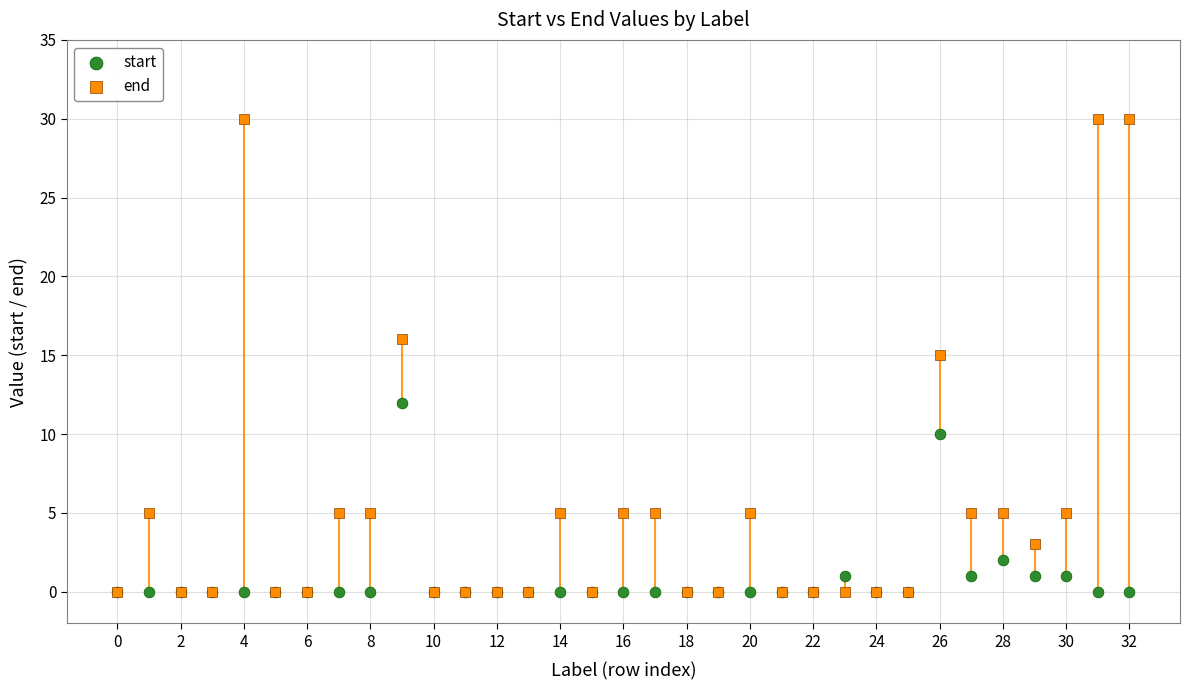

What are all the series names shown in the legend?

start, end